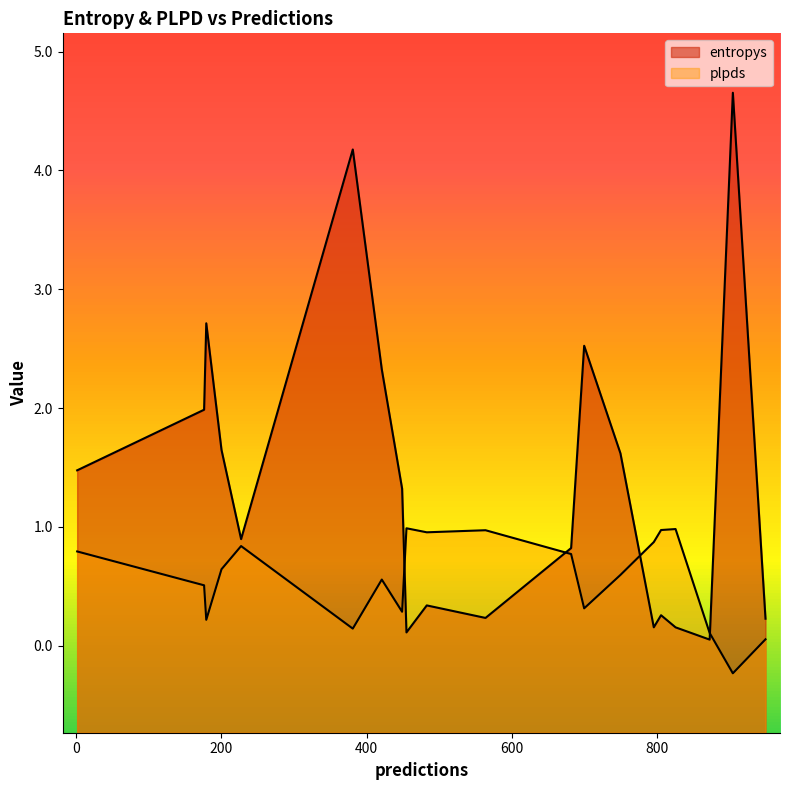

Which series has the largest total across all categories?

entropys